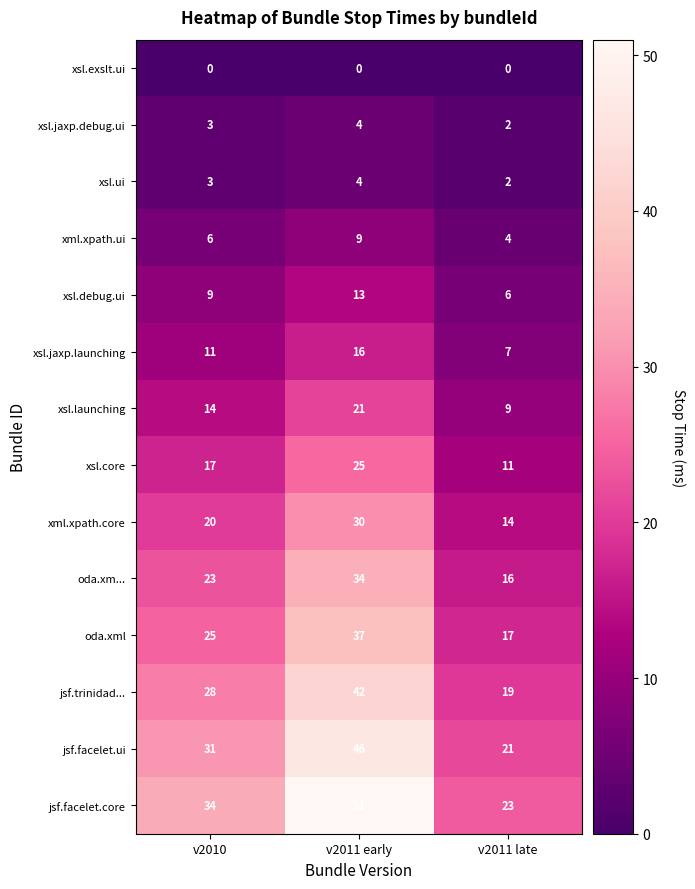

What is the maximum value for jsf.facelet.ui?

46